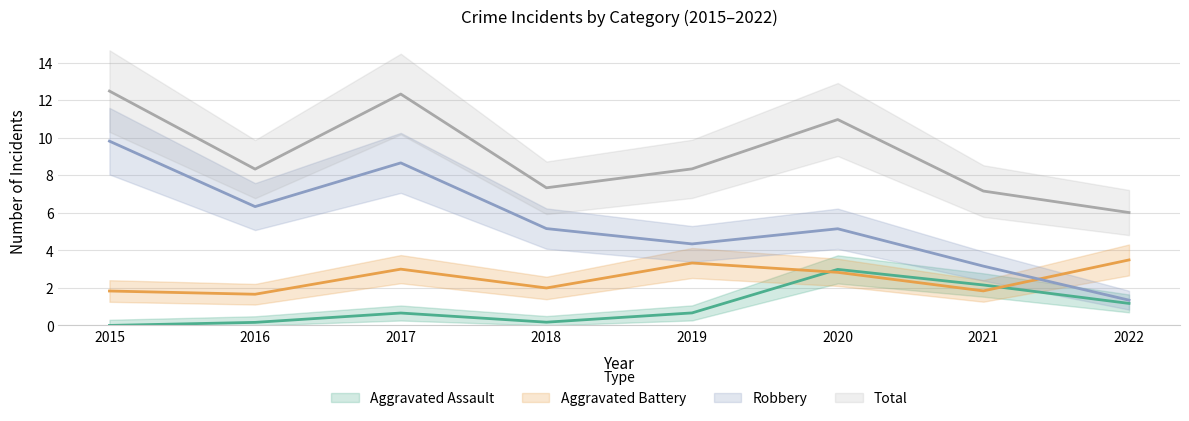

What is the spread (max minus min) of values at 2019?

8